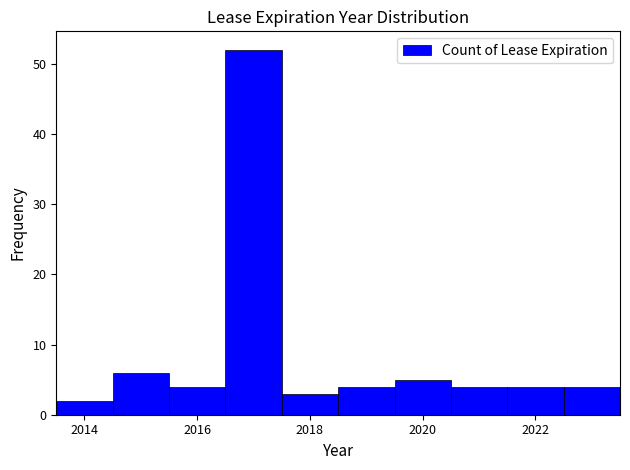

Over which range of the x-axis is the bar tallest?

2016.5 to 2017.5